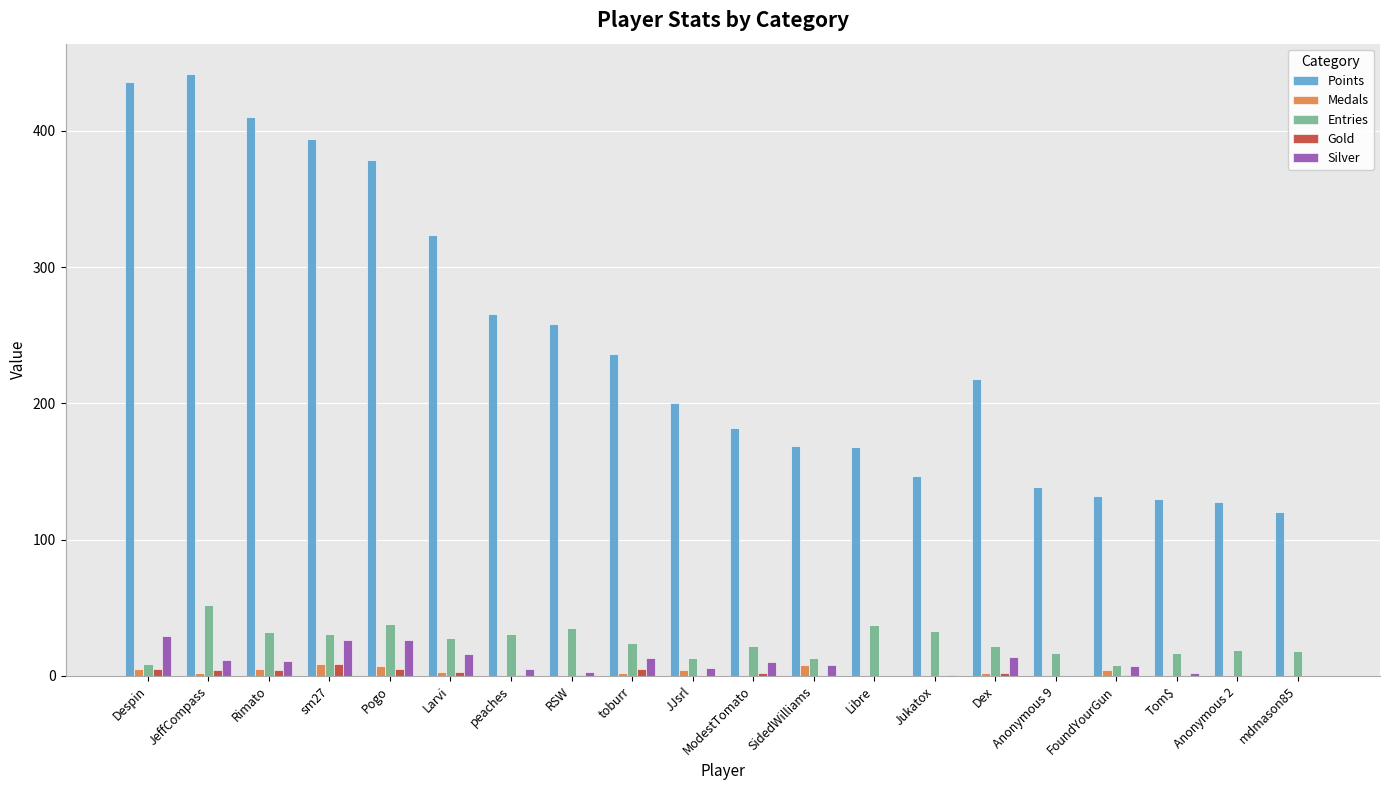

Are the bars horizontal?

No